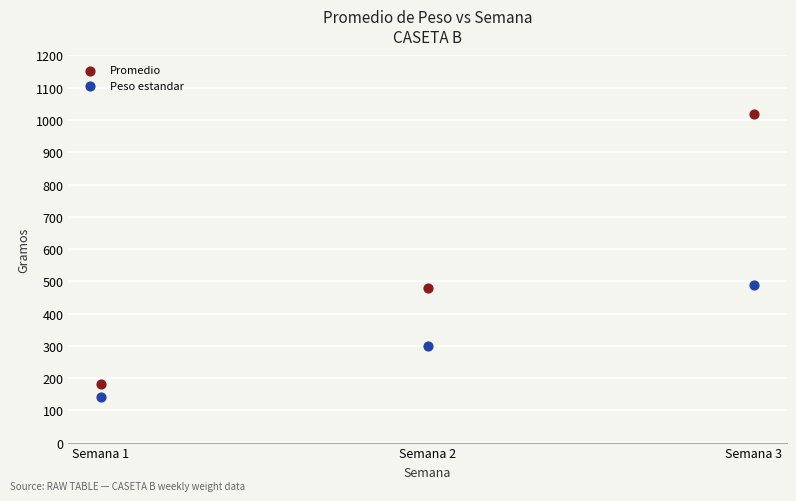

Which series contains the highest Y value?

Promedio